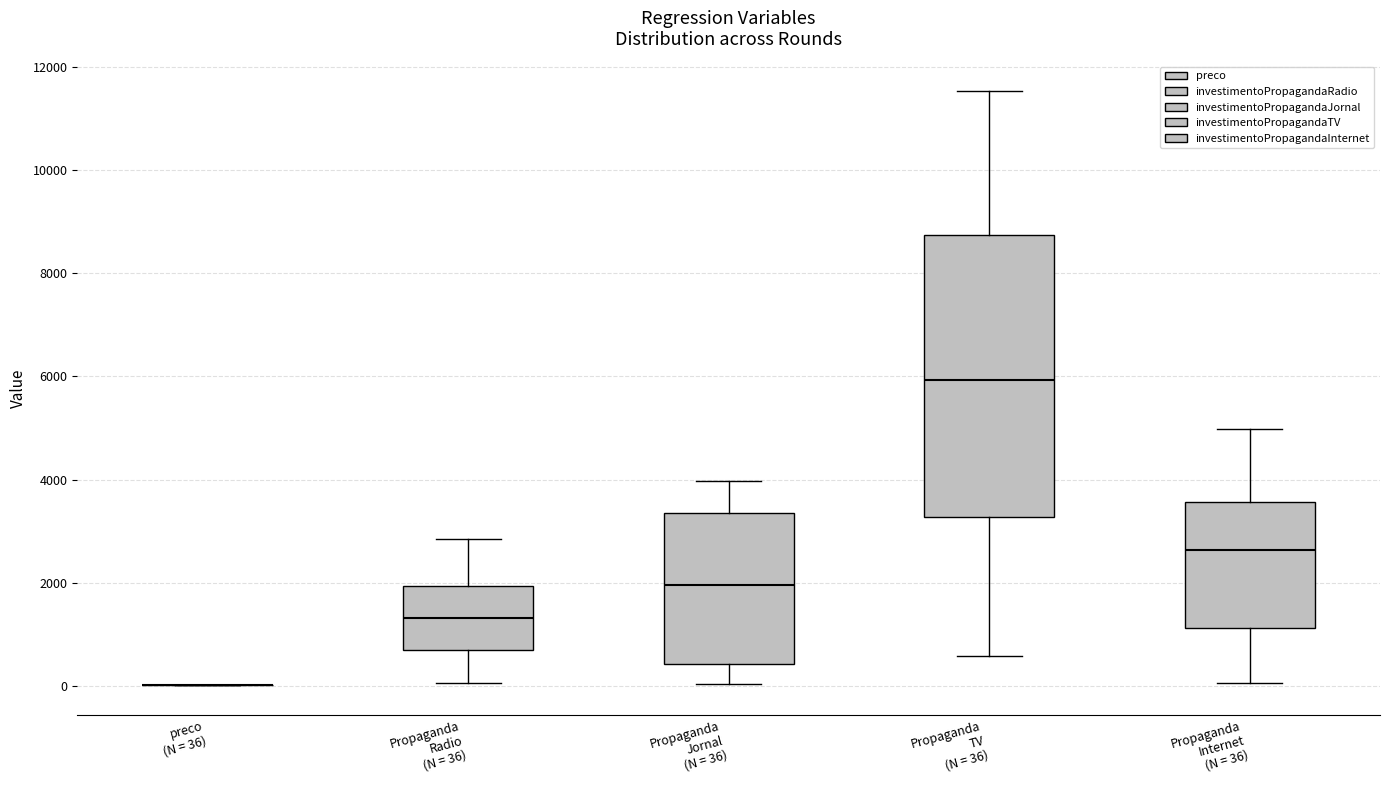

Reading left to right, read every box against the y-axis: the position of its median line, the range the box covers, and the ends of its whiskers. The values are not printed on the chart, so give them approximately, as read against the axis.

preco (N = 36): box collapsed to a line at 0, whiskers 0 to 0
Propaganda Radio (N = 36): median 1400, box 800 to 2000, whiskers 0 to 2800
Propaganda Jornal (N = 36): median 2000, box 400 to 3400, whiskers 0 to 4000
Propaganda TV (N = 36): median 6000, box 3200 to 8800, whiskers 600 to 11600
Propaganda Internet (N = 36): median 2600, box 1200 to 3600, whiskers 0 to 5000